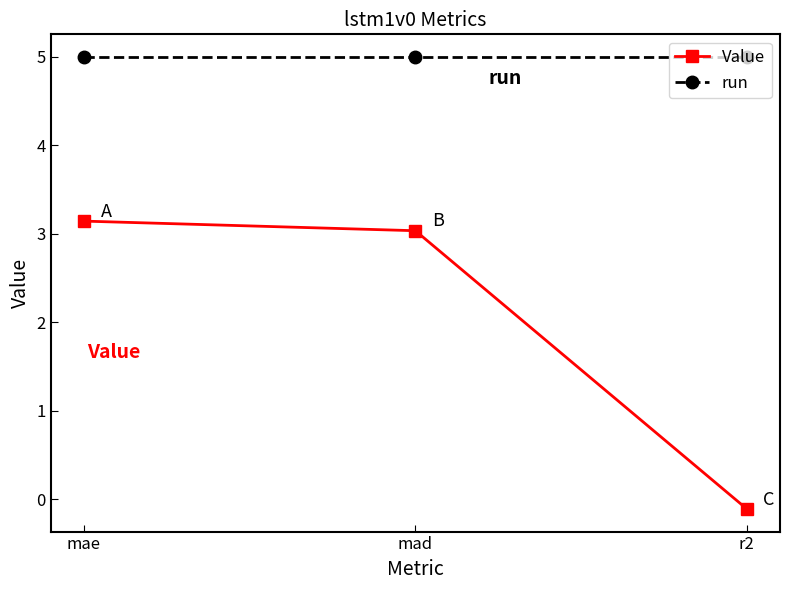

Reading left to right, extract all data points from this chart.

Value: mae=3.1	mad=3.0	r2=-0.1
run: mae=5.0	mad=5.0	r2=5.0